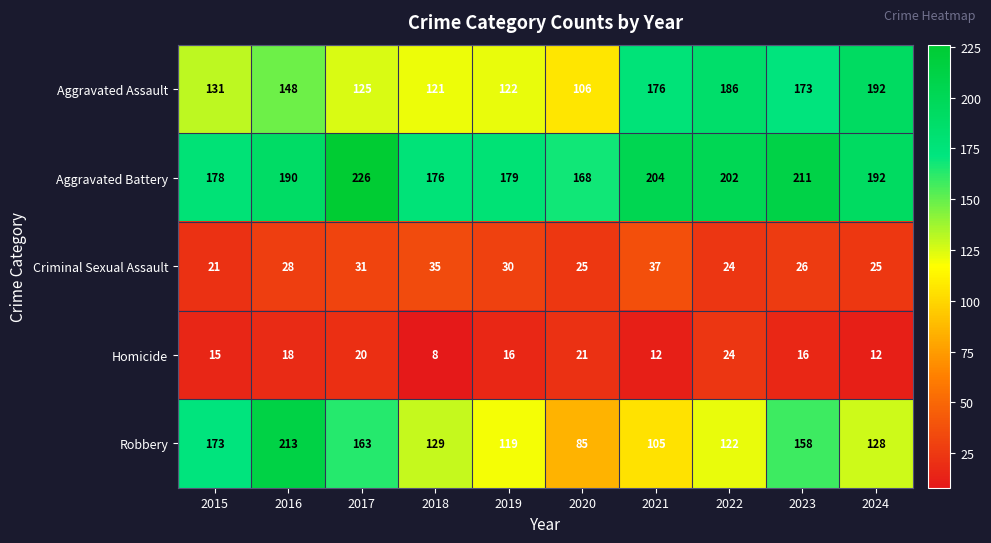

What is the approximate value of Homicide at 2023?

16